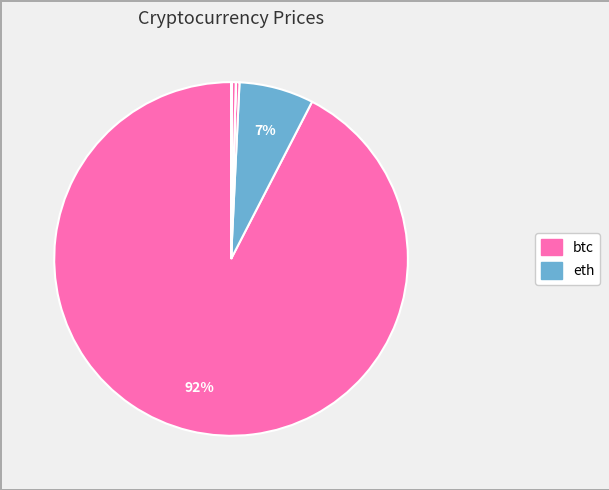

Is there any slice that represents more than half of the pie?

Yes